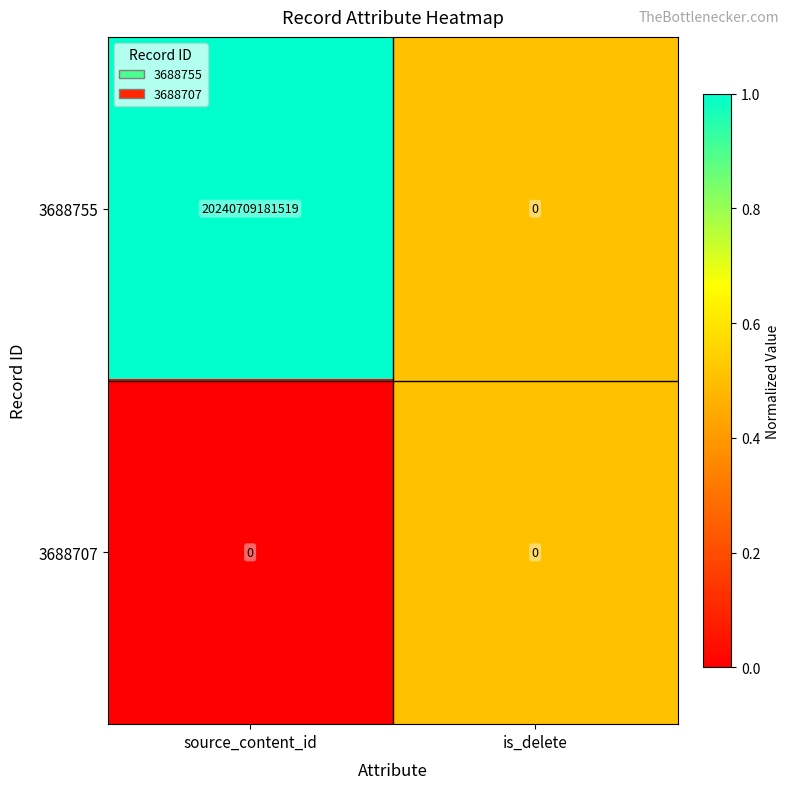

The value of 3688755 at source_content_id is 12469968939336. True or false?

False